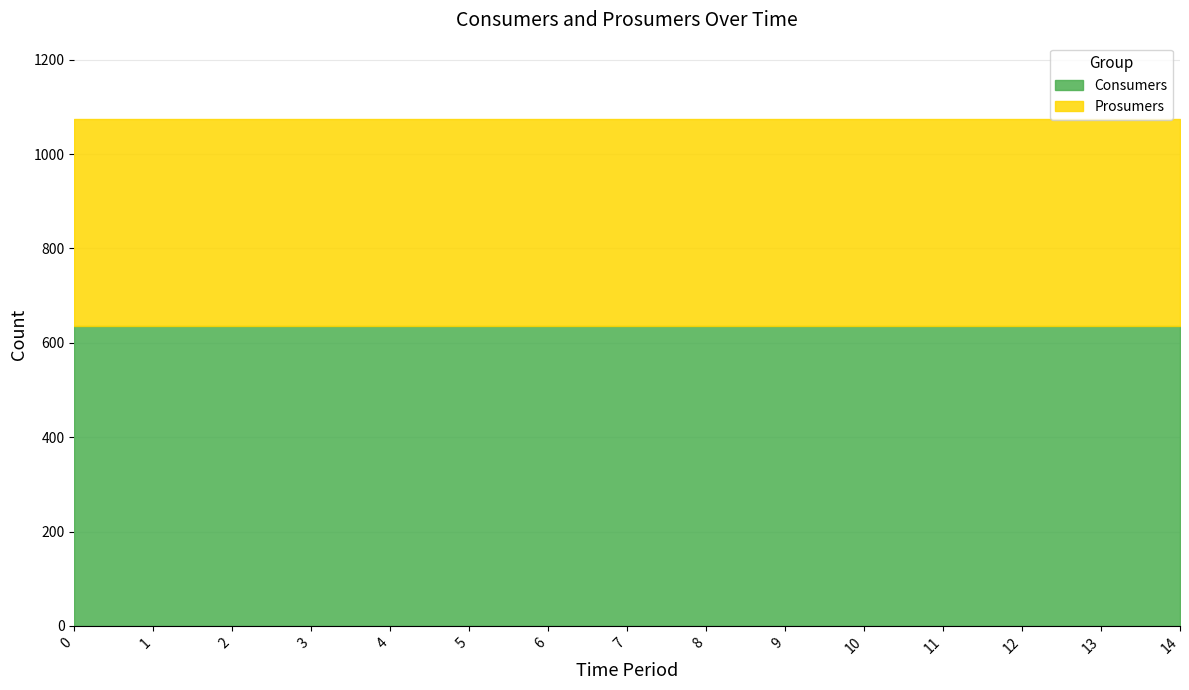

Between 5 and 6, which series saw the biggest shift?

Consumers